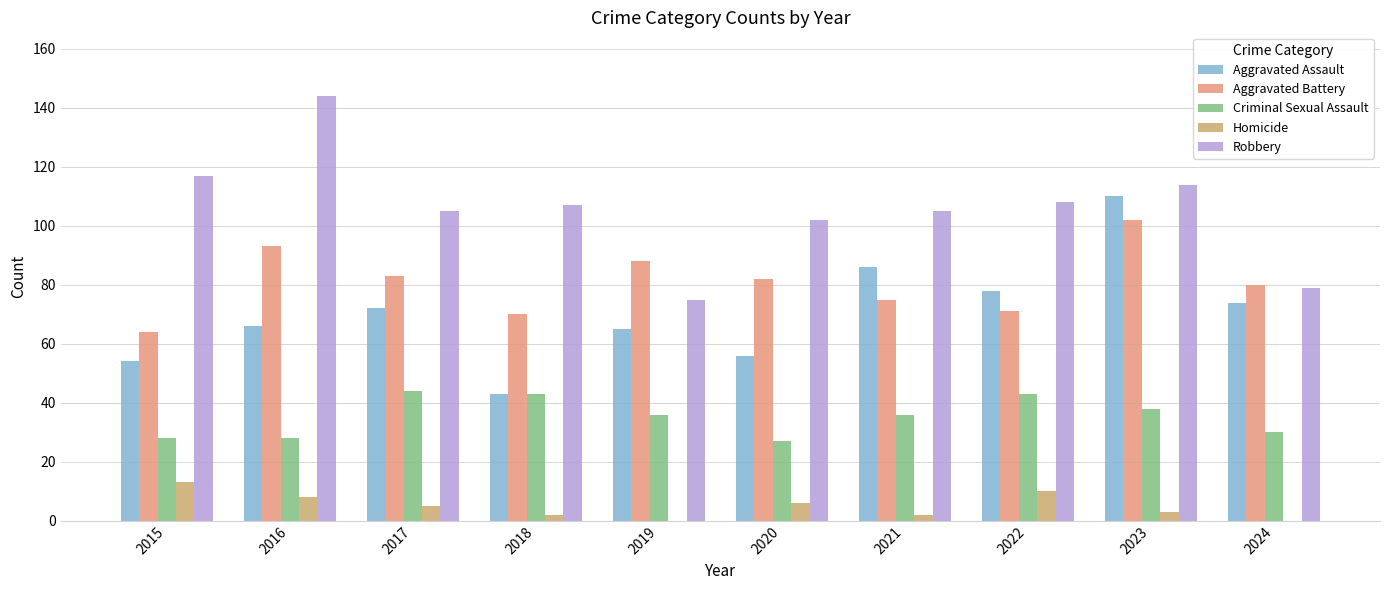

Are the bars grouped side by side (vs. stacked)?

Yes